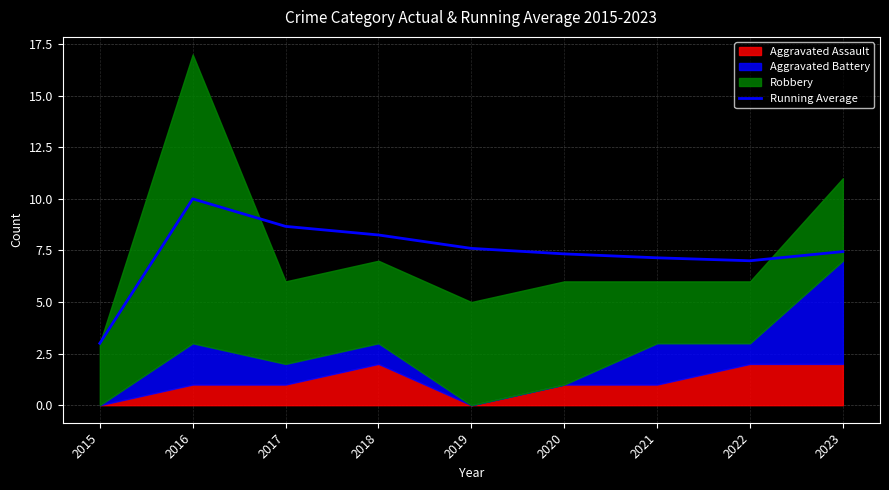

Approximately how many times larger is the value at 2018 compared to 2022?

1.2